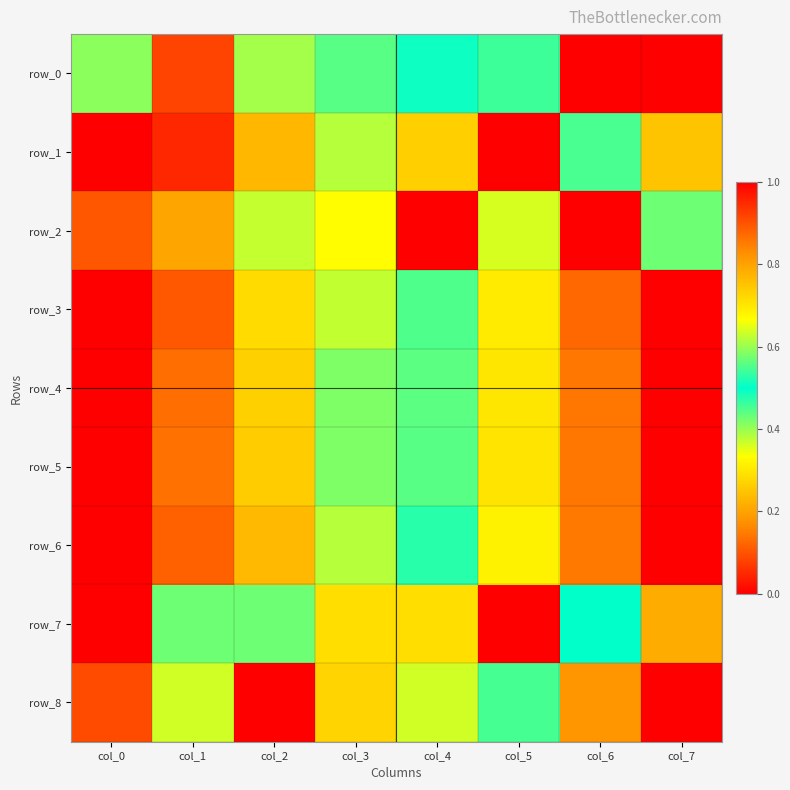

List the series in order of their peak value, highest first.

row_0, row_1, row_2, row_3, row_4, row_5, row_6, row_7, row_8